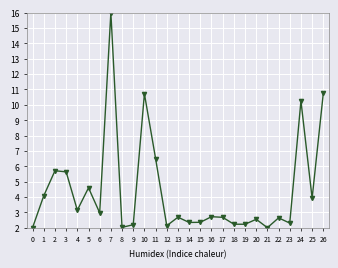

What is the difference between the second highest and minimum values?

8.7